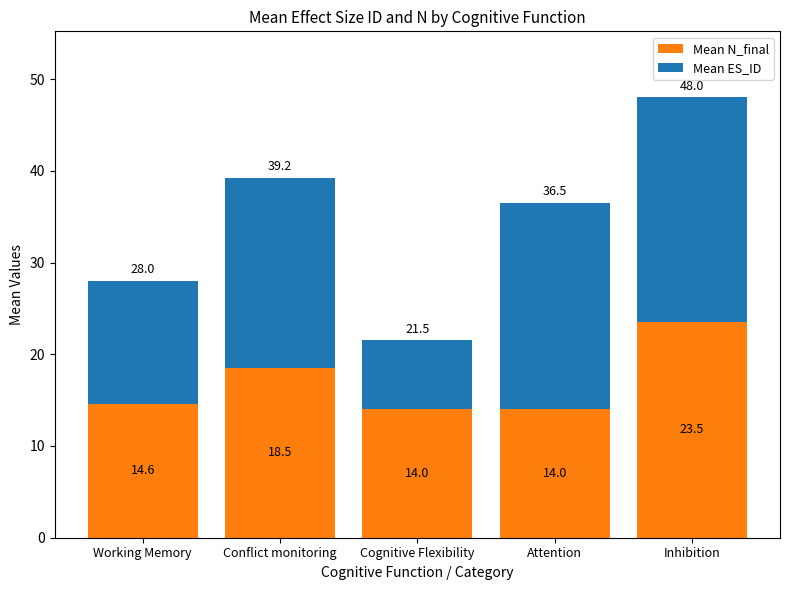

Reading left to right, what are the values for Mean N_final?

Working Memory=14.6	Conflict monitoring=18.5	Cognitive Flexibility=14.0	Attention=14.0	Inhibition=23.5